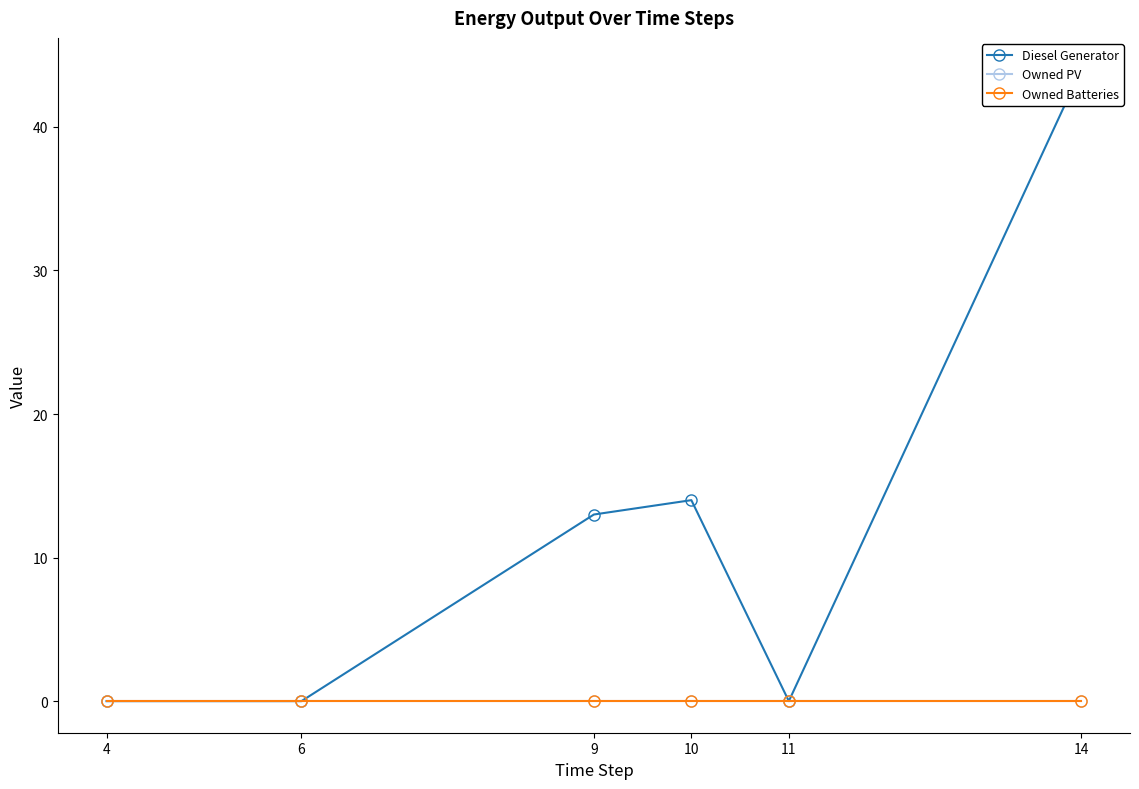

At which label is Owned PV closest to 0?

4